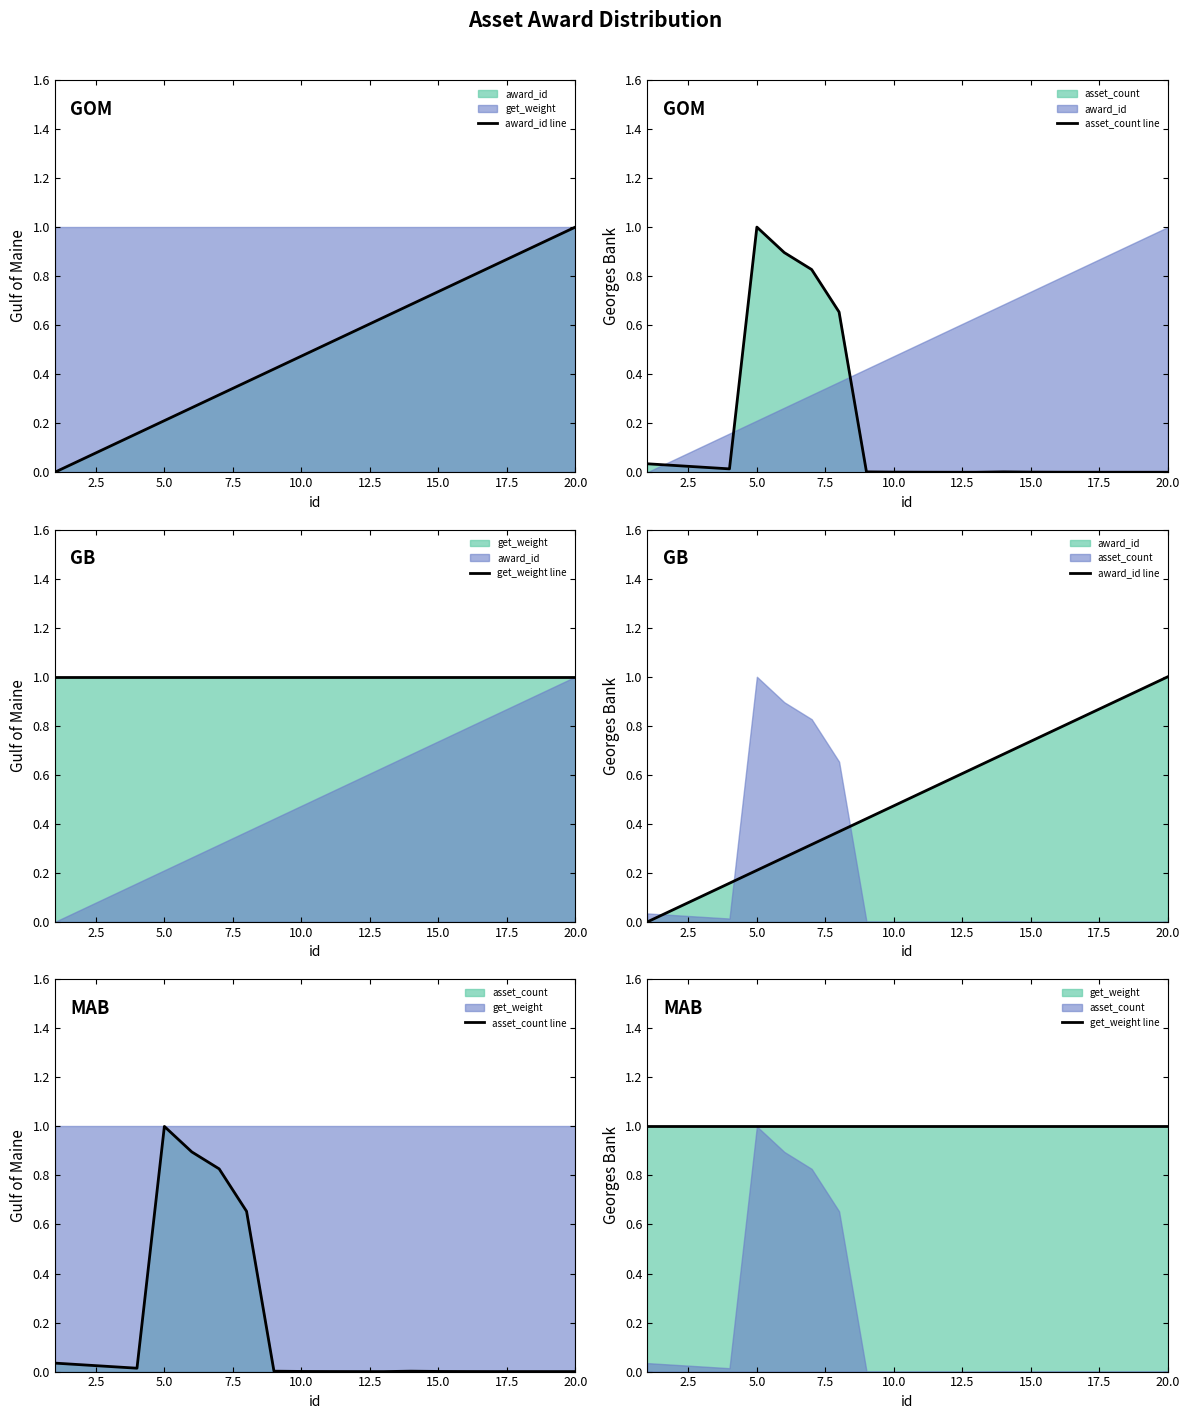

In asset_count line, how many points are lower than both neighbors (excluding endpoints)?

2